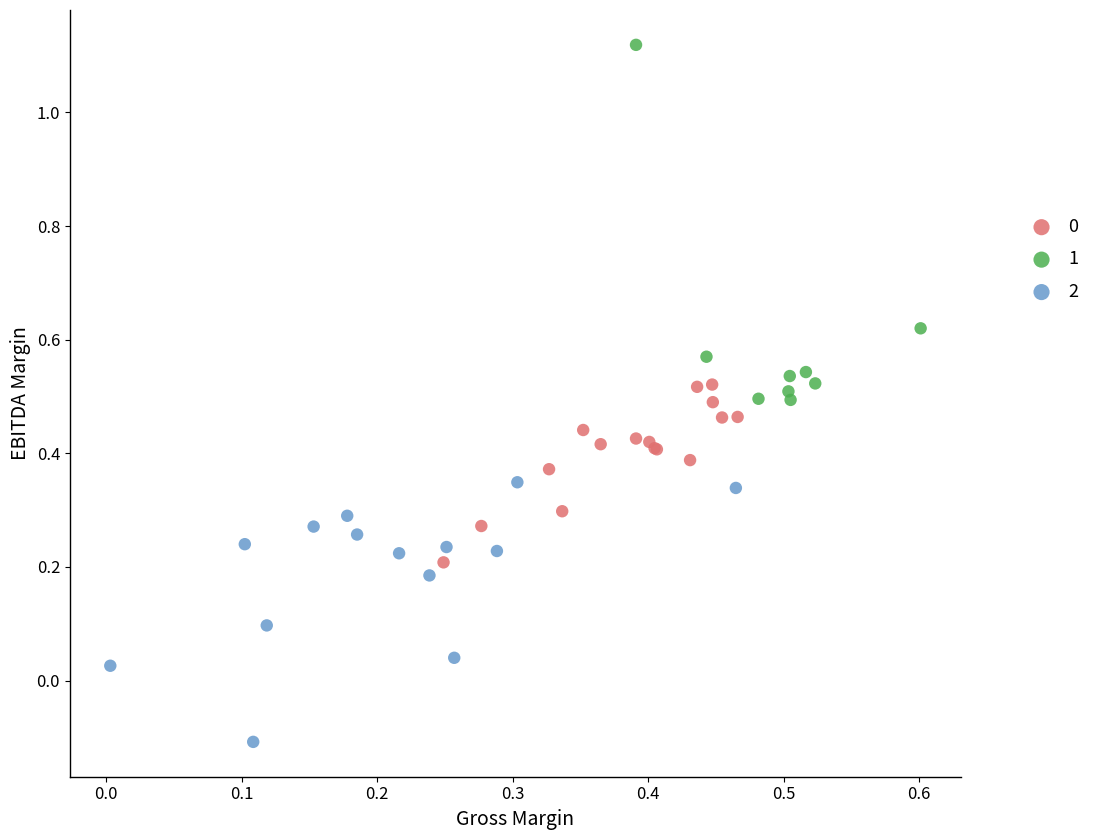

Which series contains the highest Y value?

1